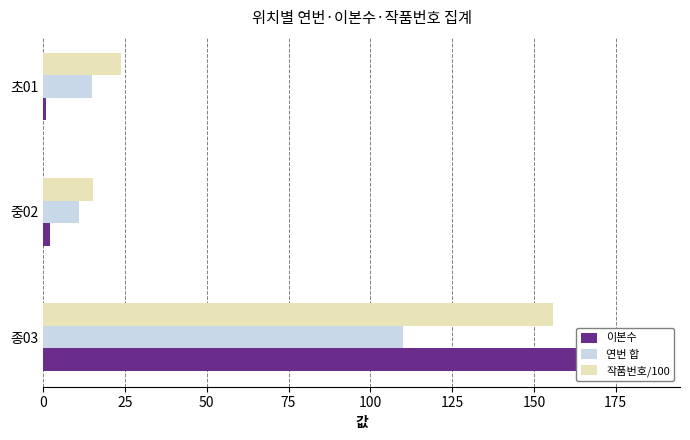

Rank the series at 종03 from highest to lowest value.

이본수, 작품번호/100, 연번 합